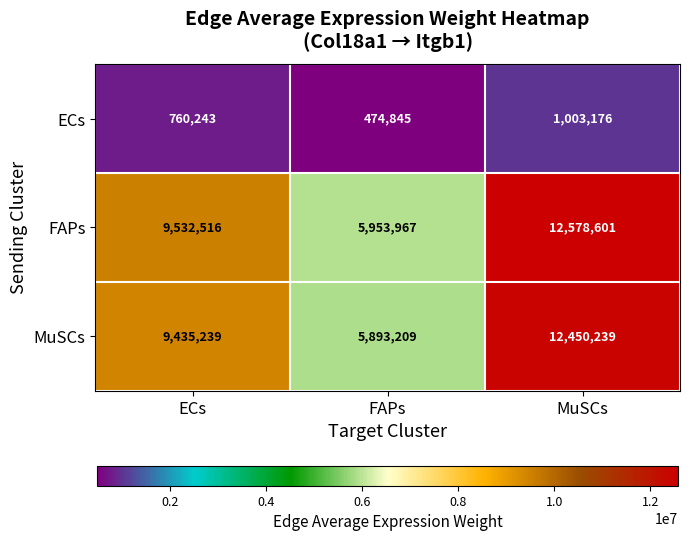

At which category does the chart reach its minimum across all series?

FAPs